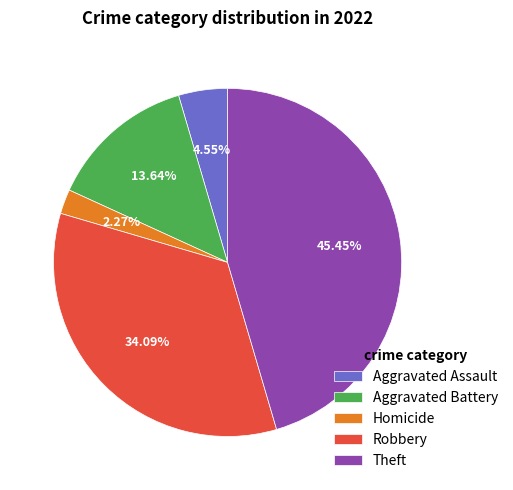

Is there a majority slice in this chart?

No